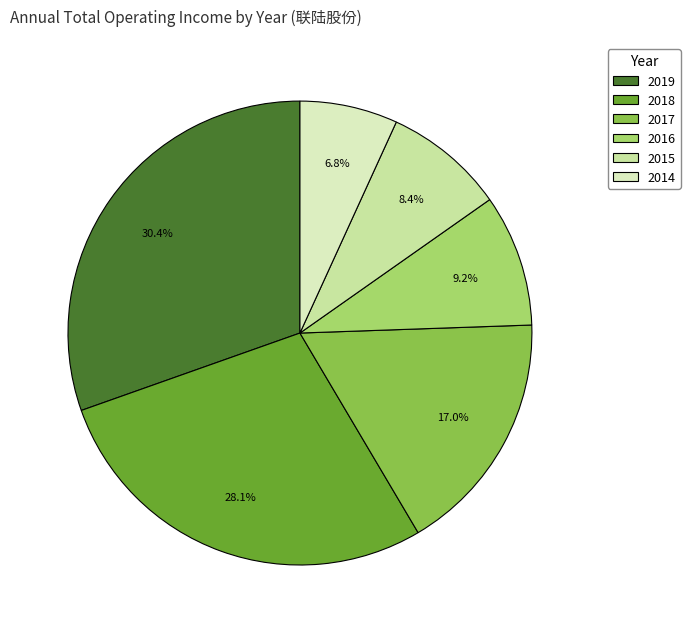

To the nearest percent, what is the combined percentage of 2017 and 2015?

25%